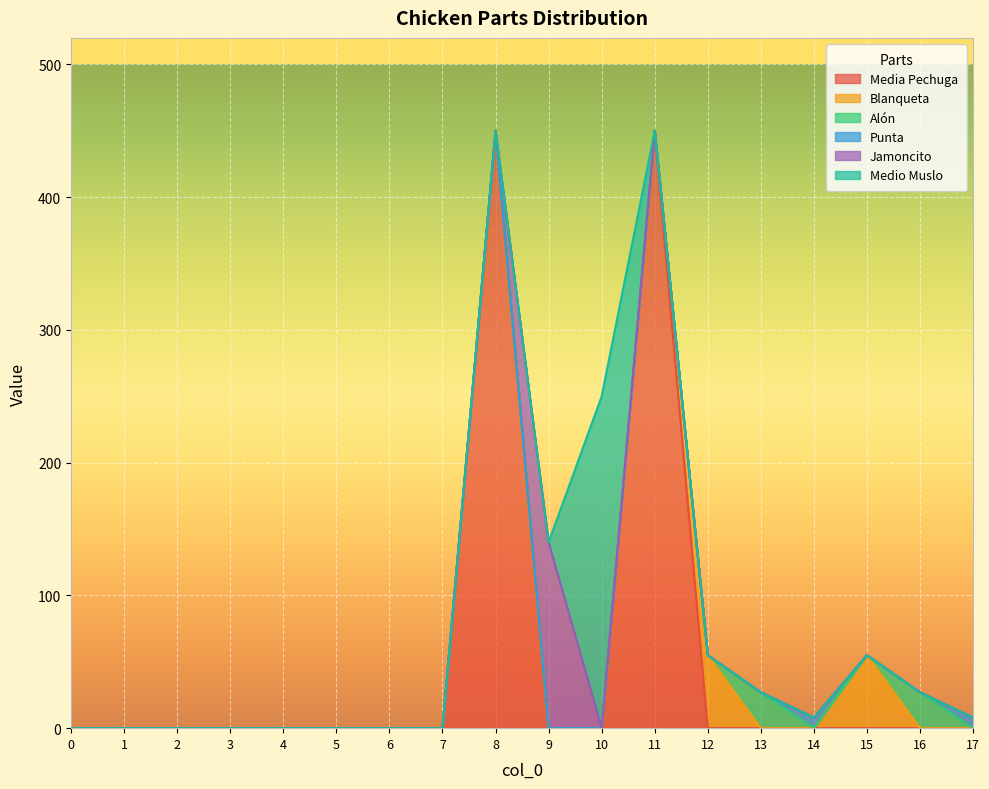

What is the greatest value displayed?

450